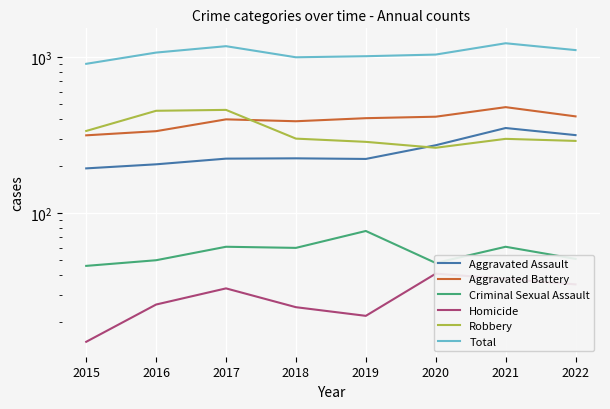

How many times do Robbery and Aggravated Assault cross each other?

1